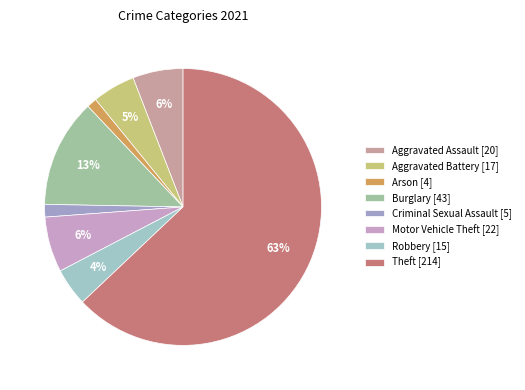

How many segments does this pie chart have?

8